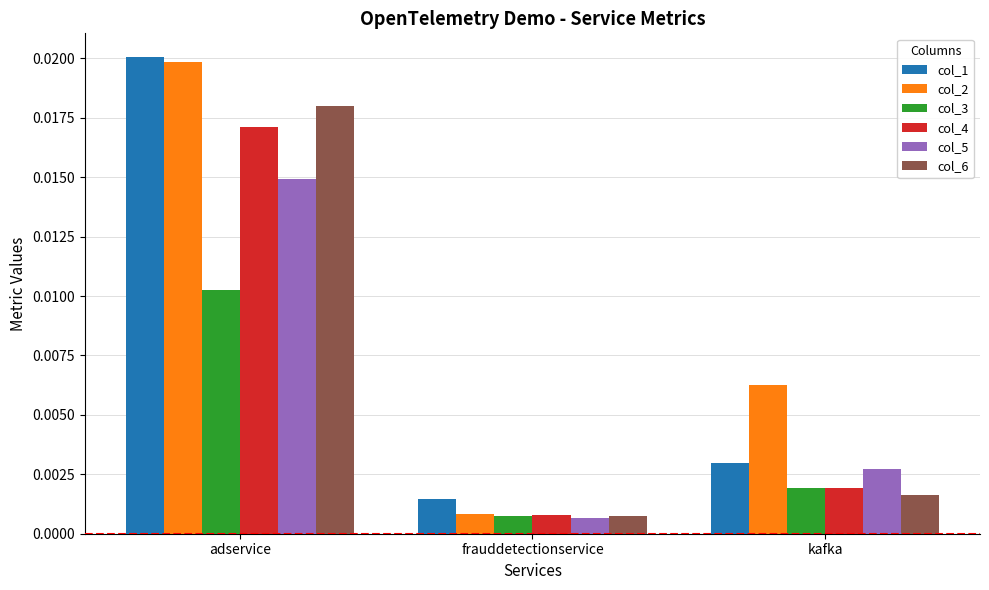

List the labels in order of col_5 value, smallest first.

frauddetectionservice, kafka, adservice